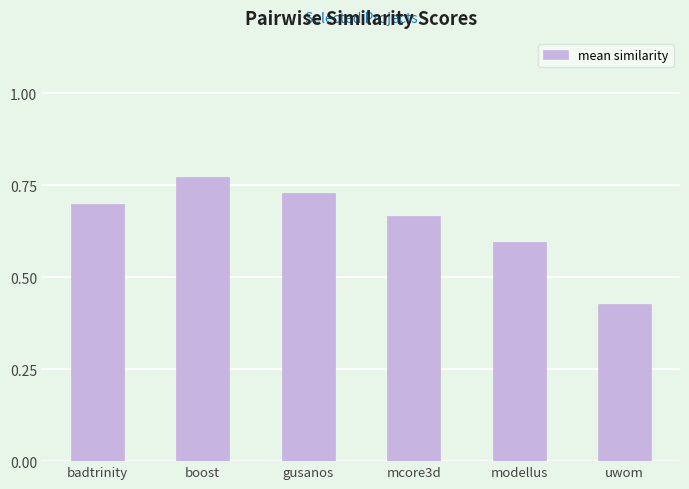

What is the sum of all values?

3.9